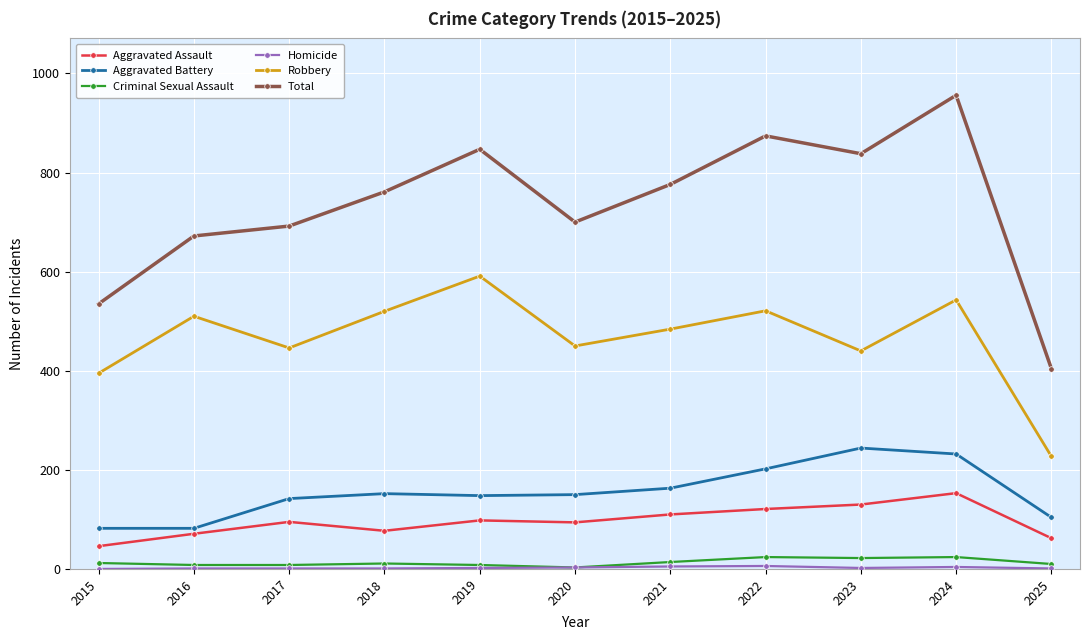

Which series has the widest spread of values?

Total